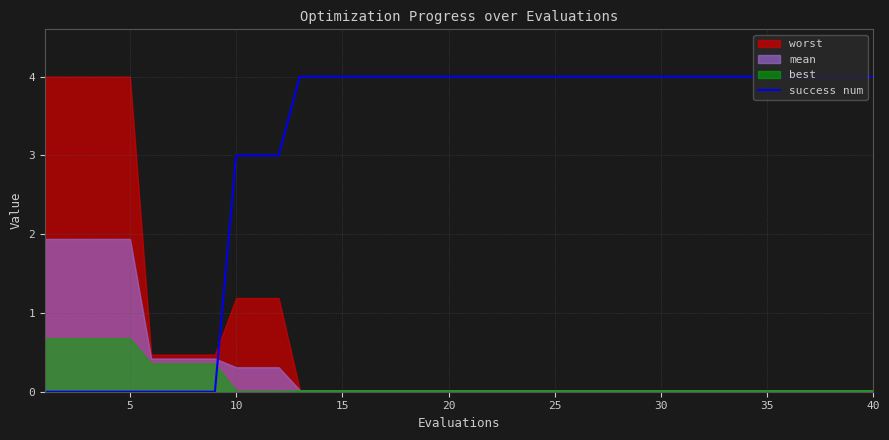

How many values are between 3 and 4?

31